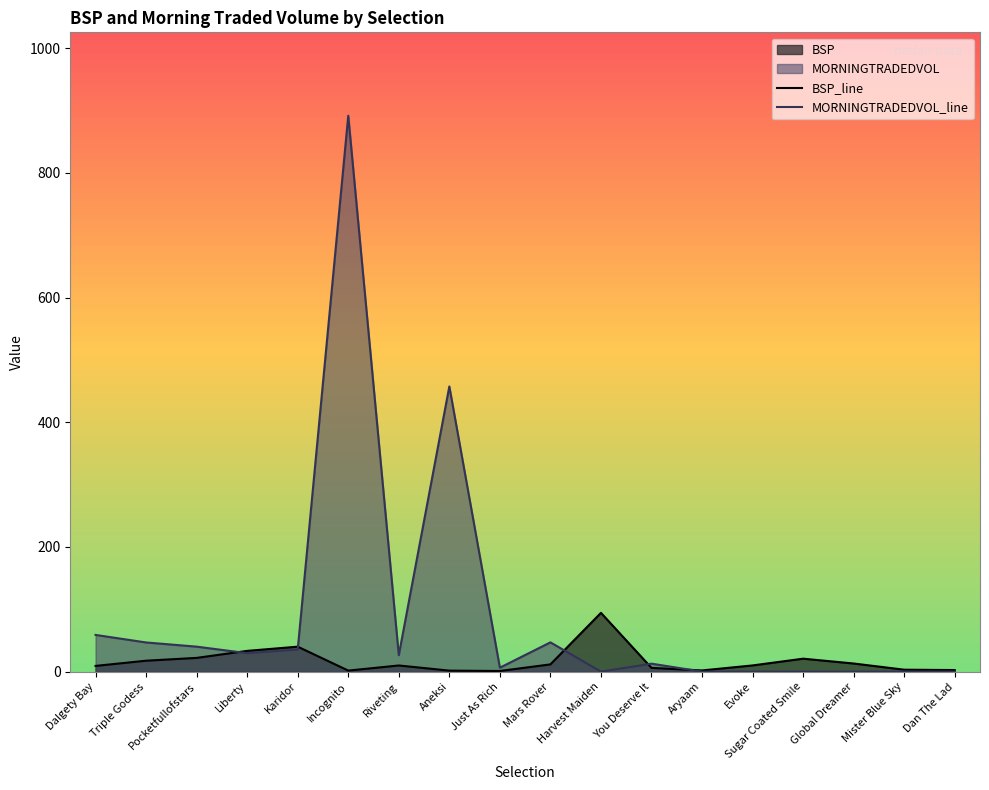

Reading right to left, list all the values displayed in this chart.

BSP_line: 2.5	3.1	13.0	20.8	9.9	1.9	6.0	94.2	11.6	1.0	1.6	9.8	1.6	40.0	33.3	22.0	17.5	9.2
MORNINGTRADEDVOL_line: 0.0	0.0	0.0	0.0	0.0	0.0	12.8	0.0	46.9	6.3	457.4	26.4	891.6	35.4	29.6	40.0	46.8	58.9